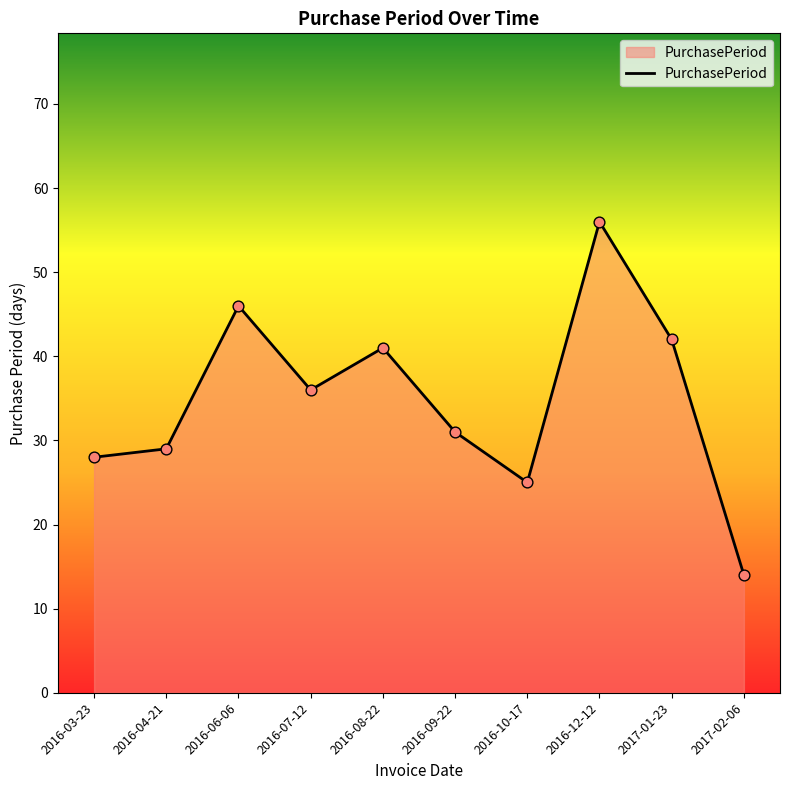

What is the ratio of the value at 2017-02-06 to the value at 2016-08-22?

0.3